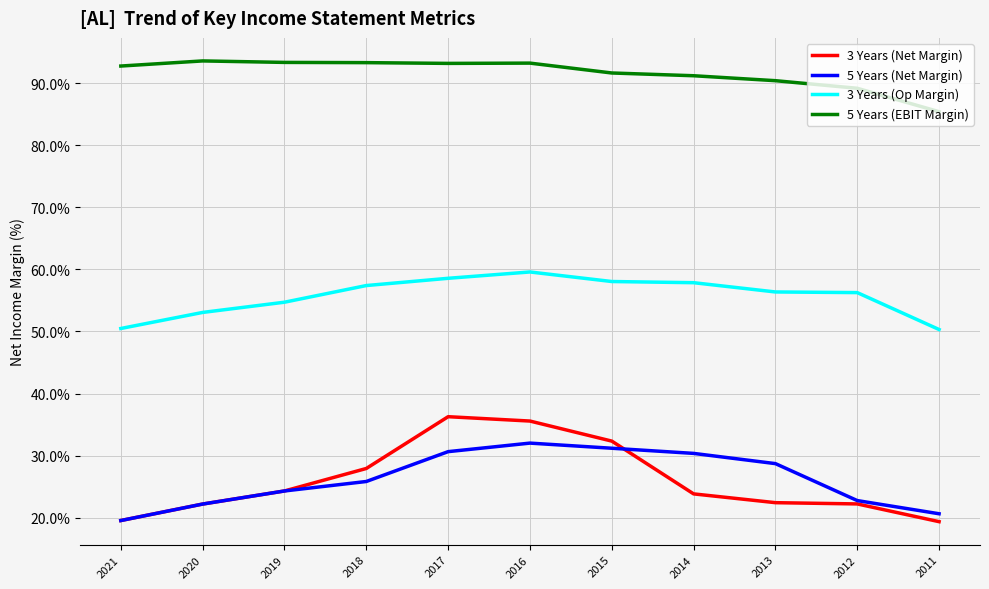

What is the total value across all series at 2016?

220.4